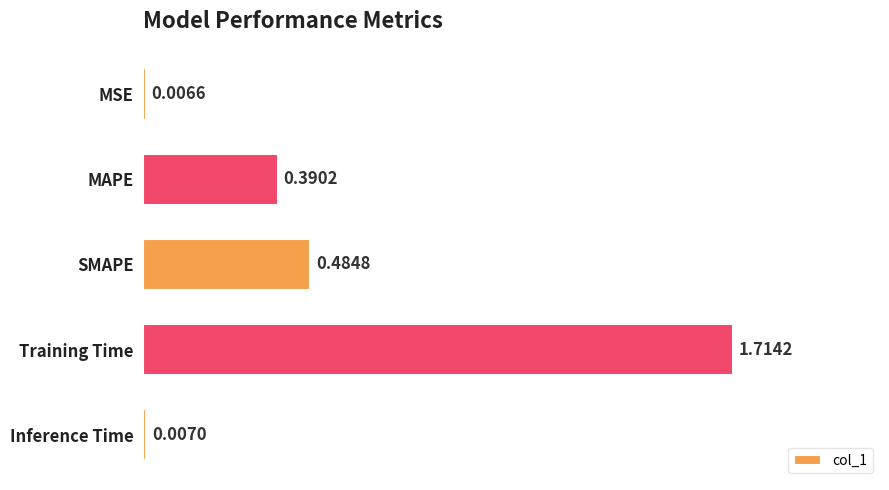

List the labels in order of value, smallest first.

MSE, Inference Time, MAPE, SMAPE, Training Time